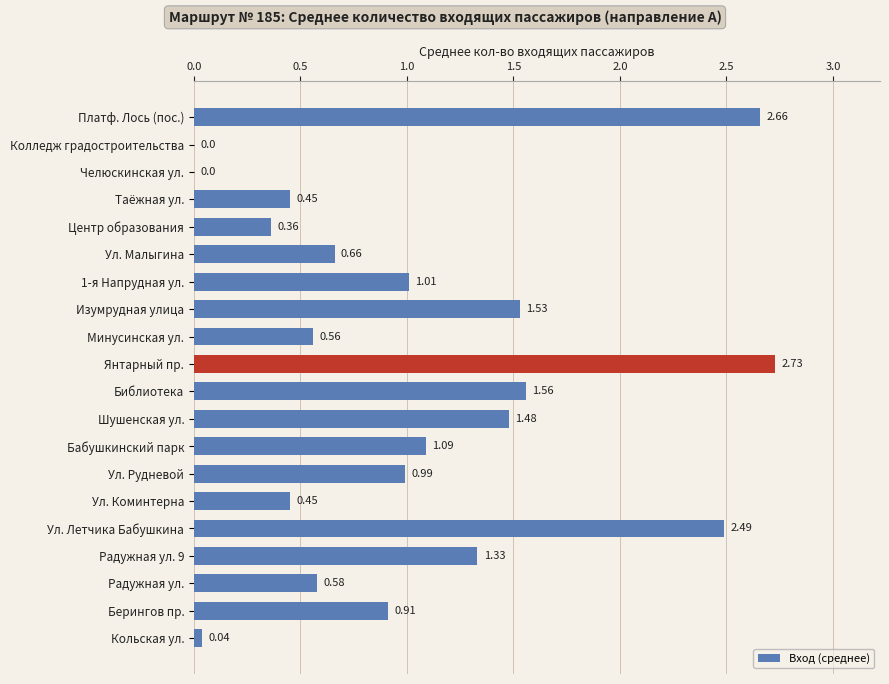

Which has a higher value, 1-я Напрудная ул. or Бабушкинский парк?

Бабушкинский парк